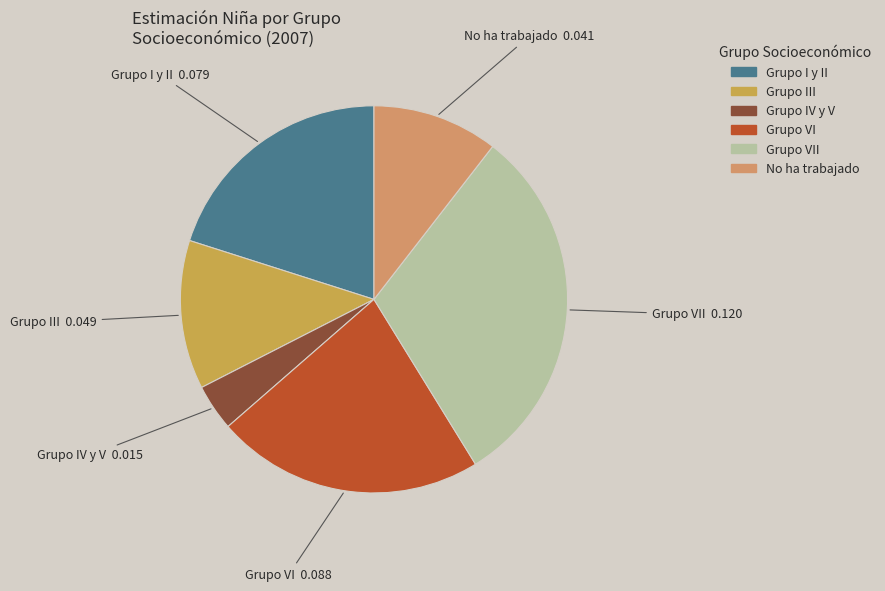

What is the smallest slice in the pie chart?

Grupo IV y V